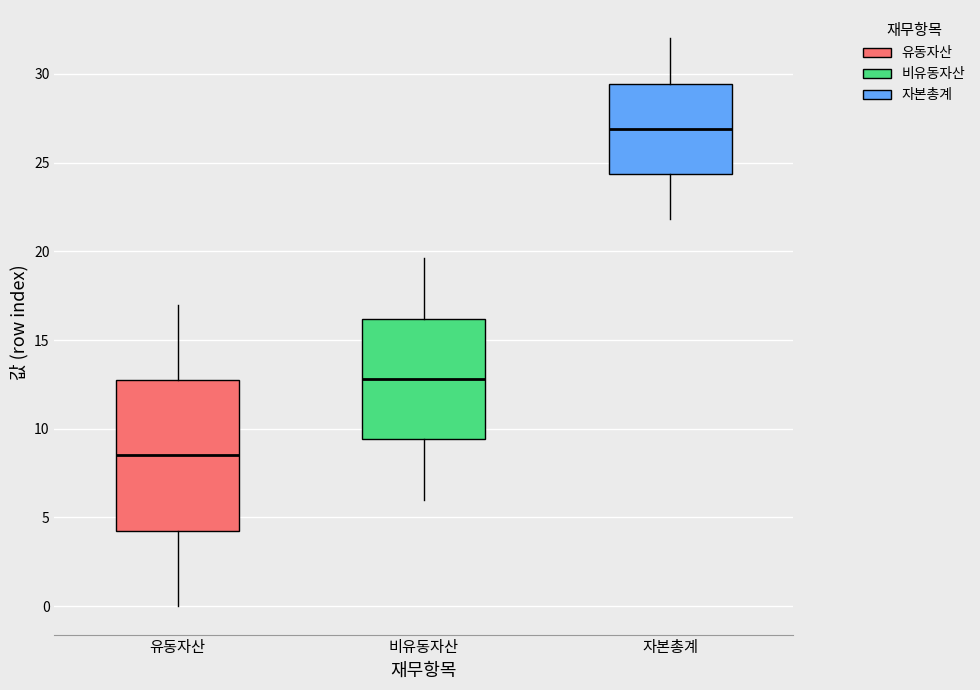

Reading left to right, transcribe this box plot: for each box, give where its median line is, the range the box spans, and where its two whiskers end, as read against the y-axis. The values are not printed on the chart, so give them approximately, as read against the axis.

유동자산: median 8.5, box 4.5 to 13.0, whiskers 0.0 to 17.0
비유동자산: median 13.0, box 9.5 to 16.0, whiskers 6.0 to 19.5
자본총계: median 27.0, box 24.5 to 29.5, whiskers 22.0 to 32.0